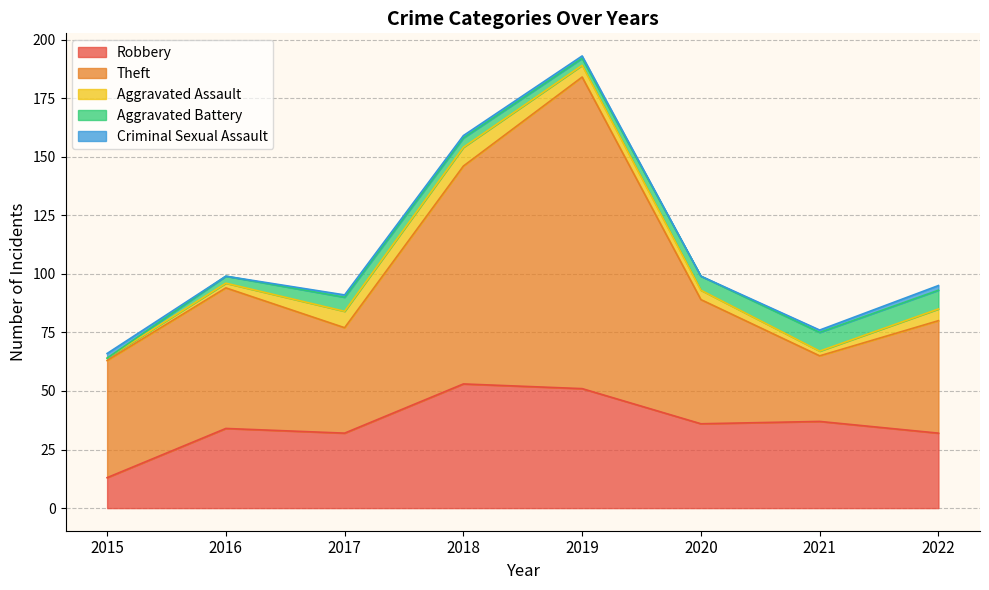

How many lines are shown in the chart?

5